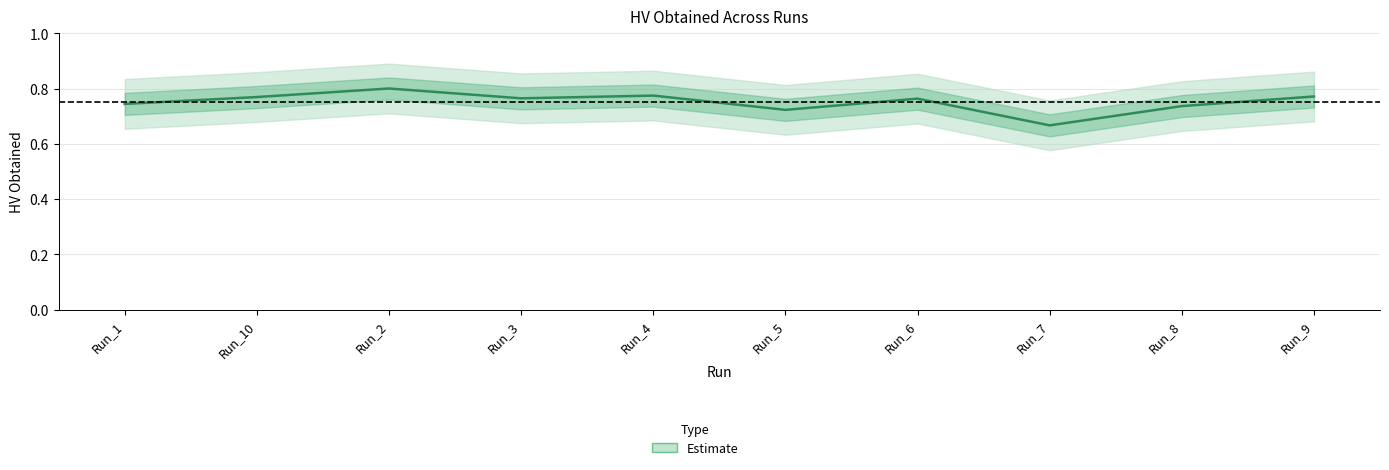

What is the difference between the maximum and minimum values?

0.1